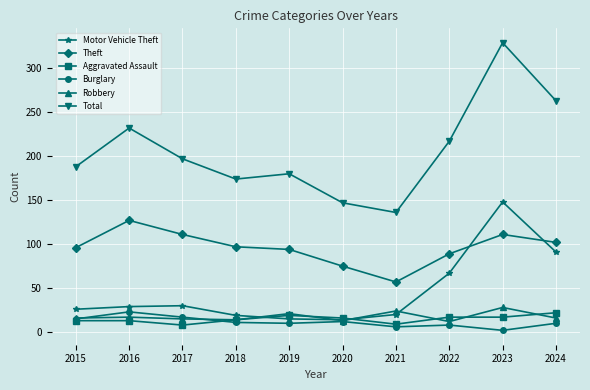

Does the chart display data point markers on the line(s)?

Yes